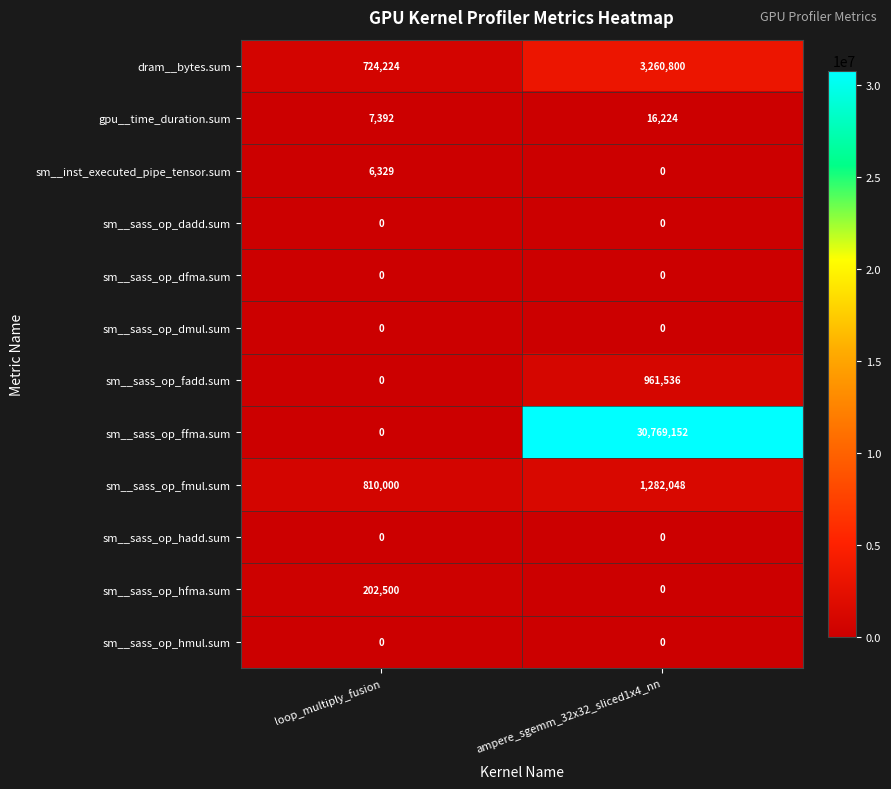

What is the total value across all series at ampere_sgemm_32x32_sliced1x4_nn?

36289760